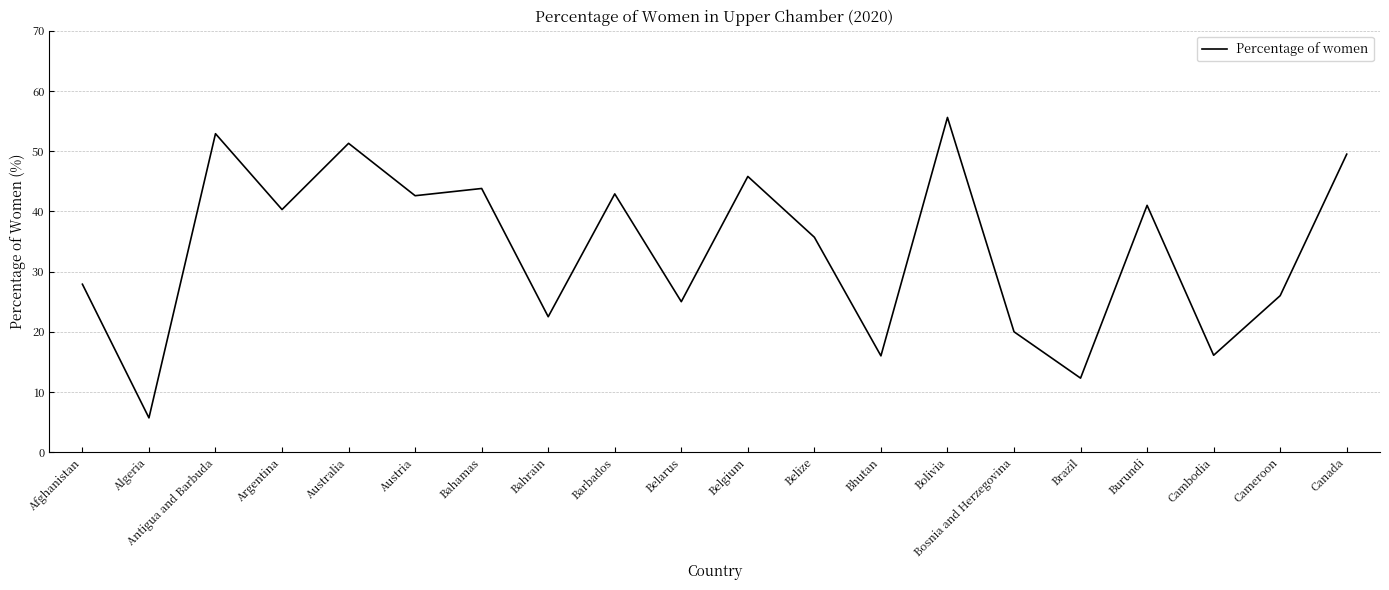

What position from the right is Bhutan?

8